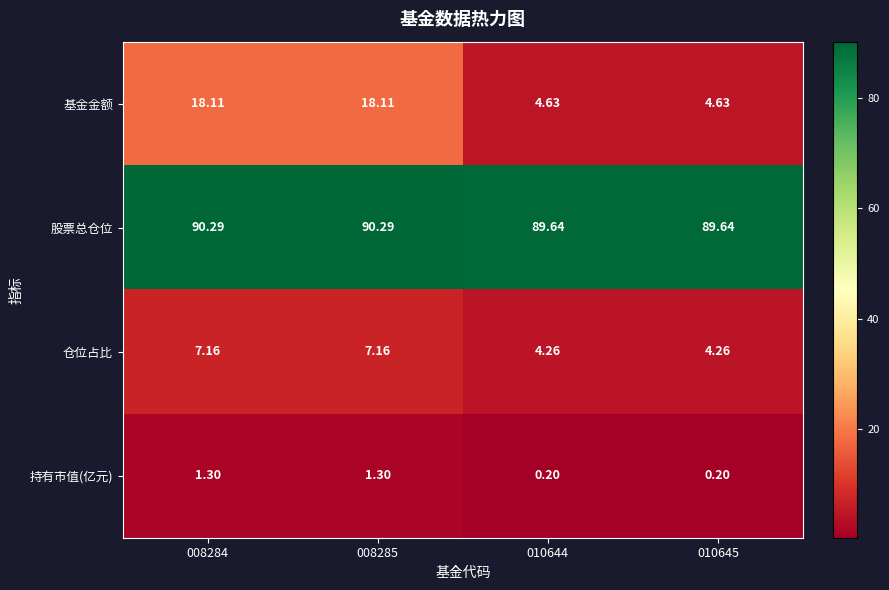

Which series has the widest spread of values?

基金金额